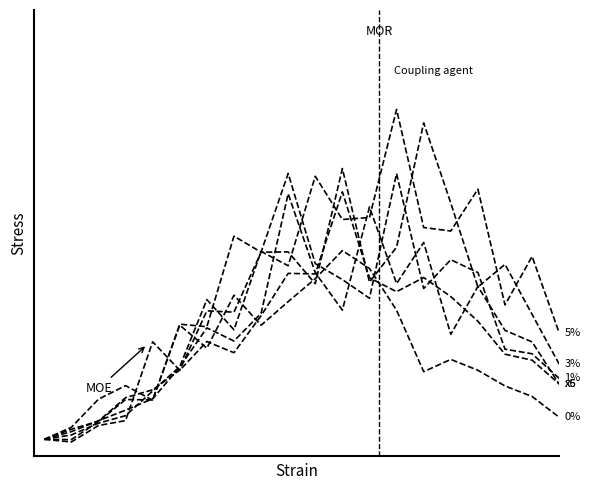

Does the chart have visible grid lines?

No